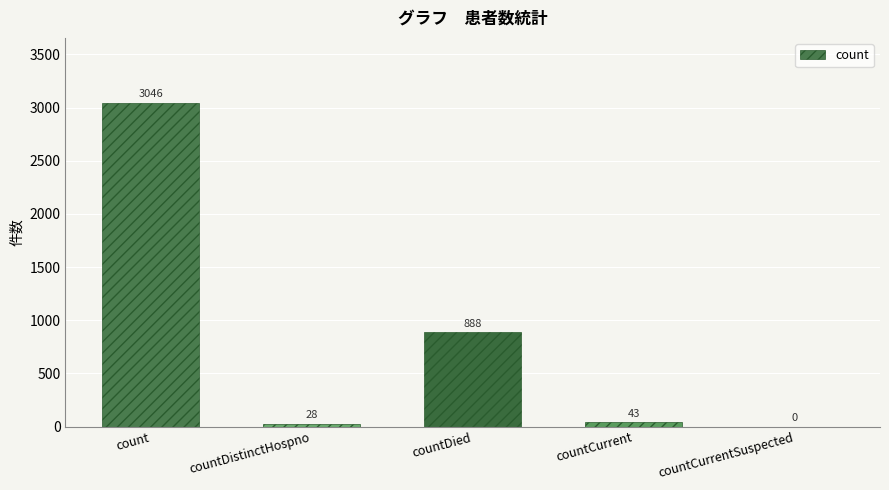

Is it true that the value at countCurrentSuspected is 0?

True